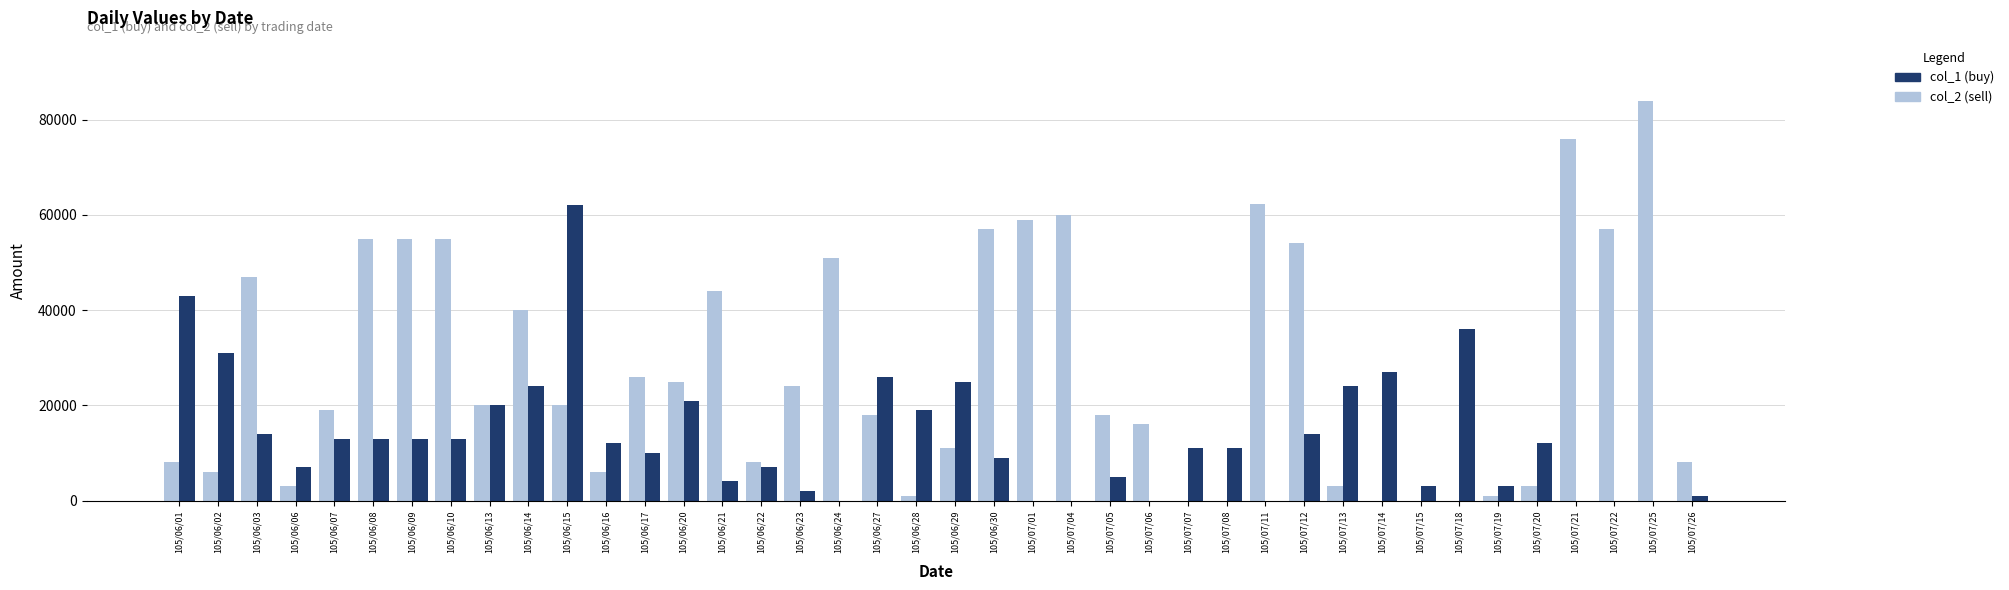

What is the highest value of the col_2 (sell) series?

84000